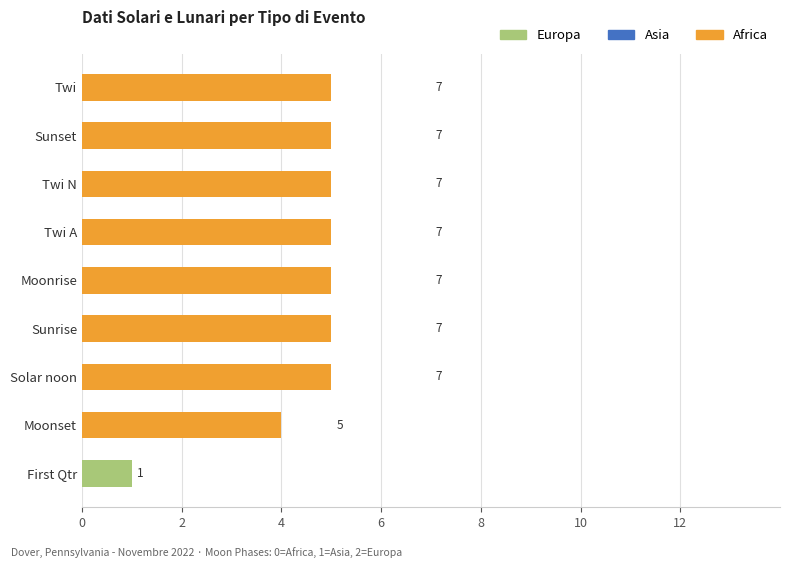

Rank the series at Twi A from highest to lowest value.

Africa, Europa, Asia